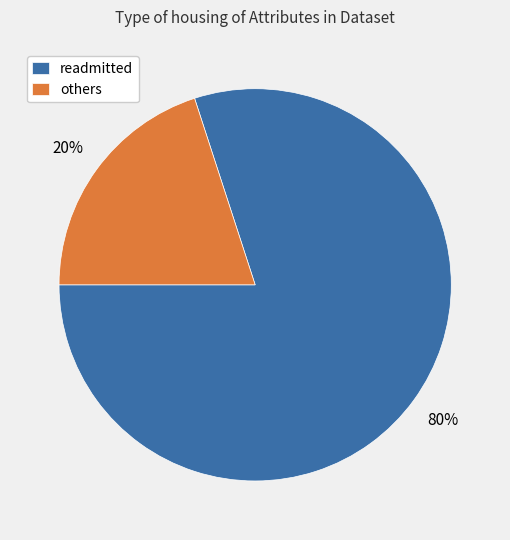

Is there any slice that represents more than half of the pie?

Yes